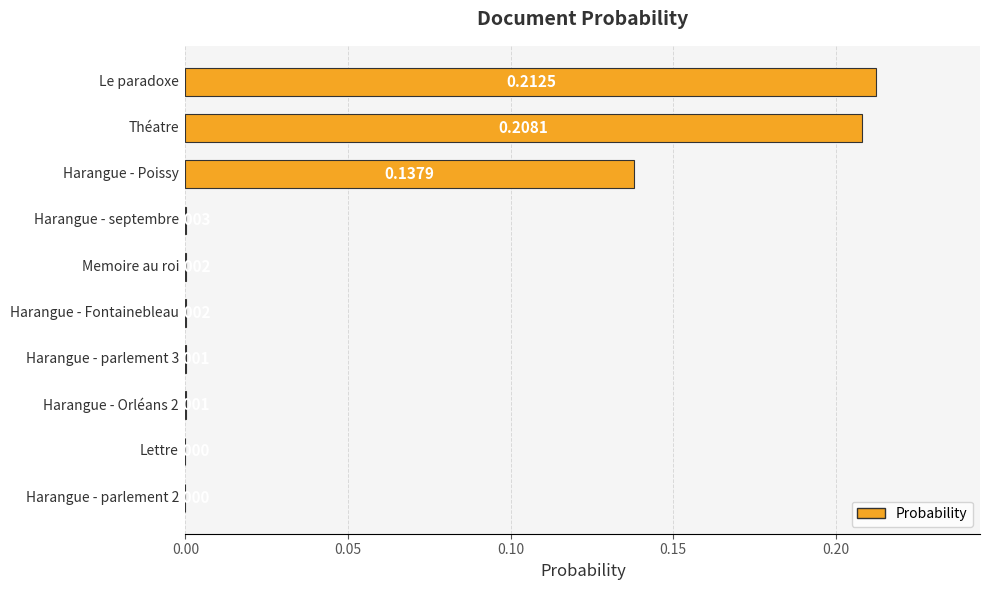

What is the sum of all values?

0.6